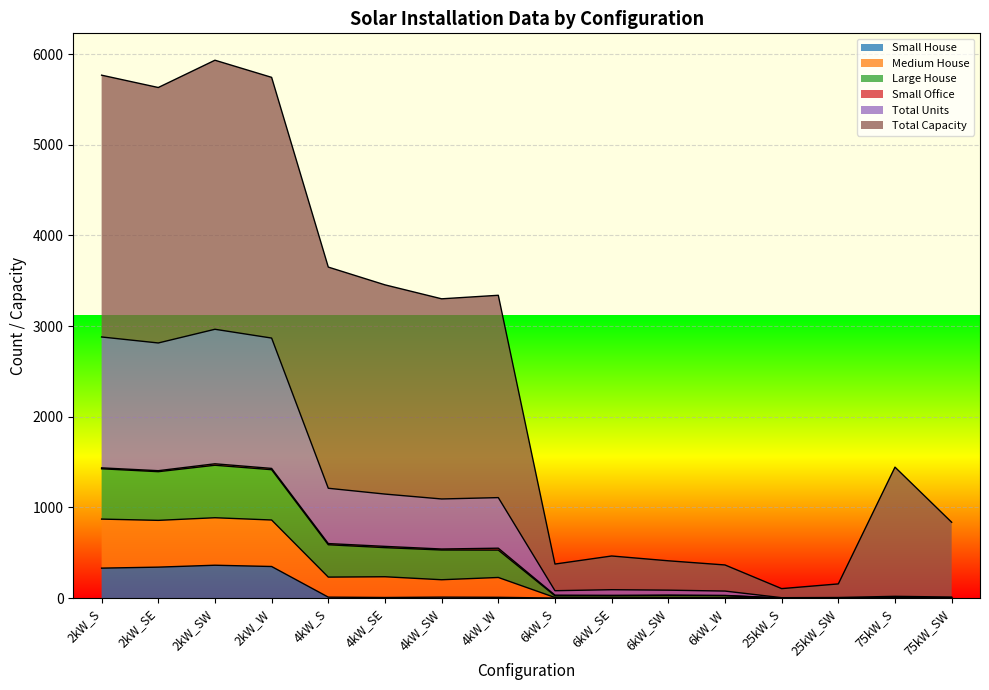

Which category has the highest value in the Large House series?

2kW_SW